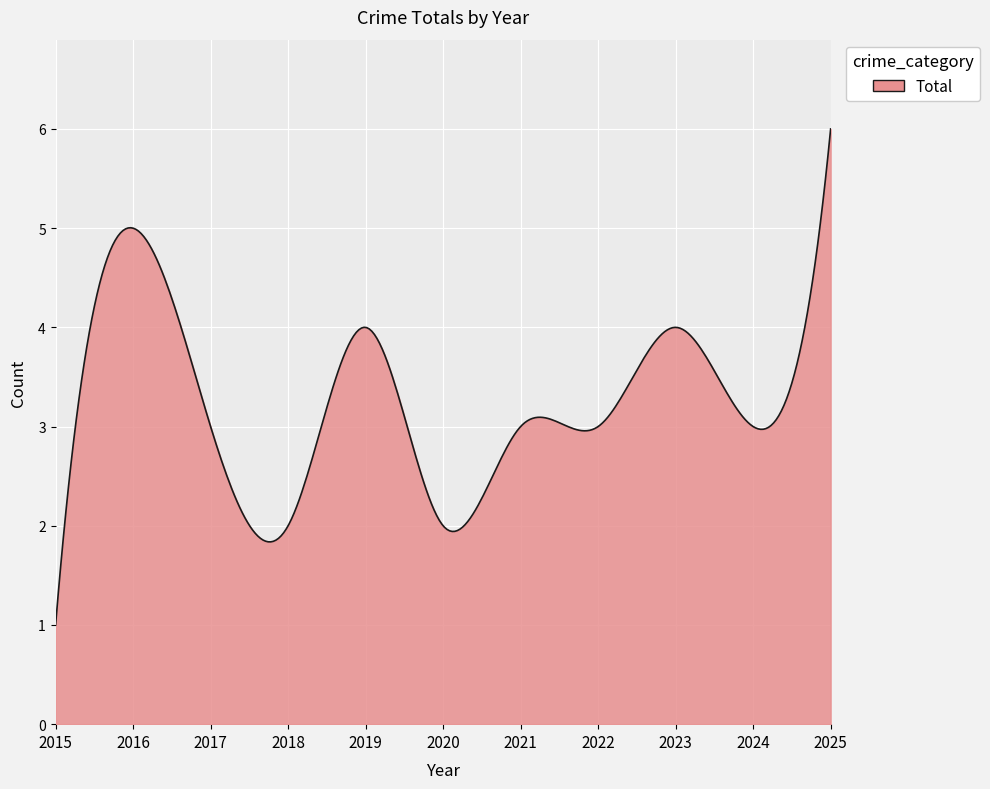

What is the maximum value shown in the chart?

6.0